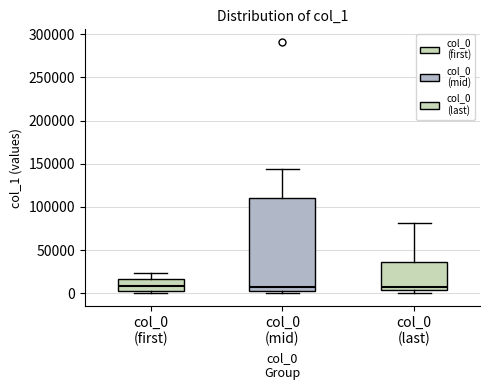

Reading left to right, read every box against the y-axis: the position of its median line, the range the box covers, and the ends of its whiskers. The values are not printed on the chart, so give them approximately, as read against the axis.

col_0 (first): median 10000, box 0 to 15000, whiskers 0 (just below the box's lower edge) to 25000
col_0 (mid): median 10000, box 0 to 110000, whiskers 0 (just below the box's lower edge) to 145000
col_0 (last): median 5000 (just above the box's lower edge), box 5000 to 35000, whiskers 0 to 80000